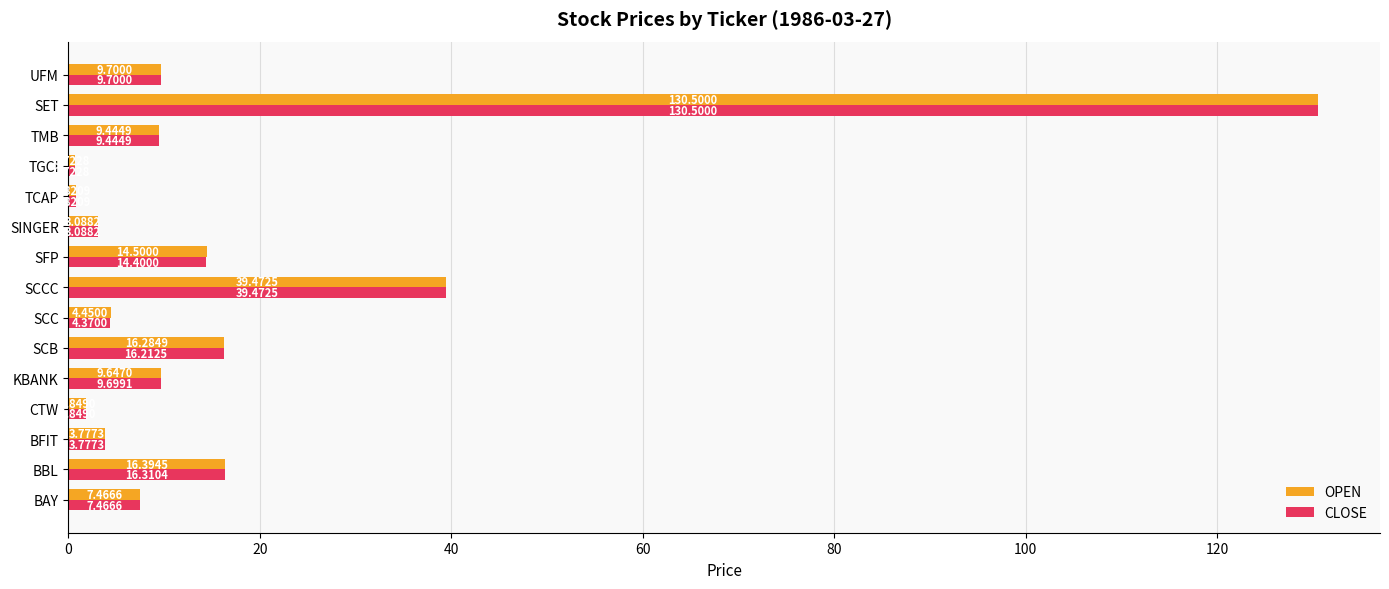

What are all the series names shown in the legend?

OPEN, CLOSE